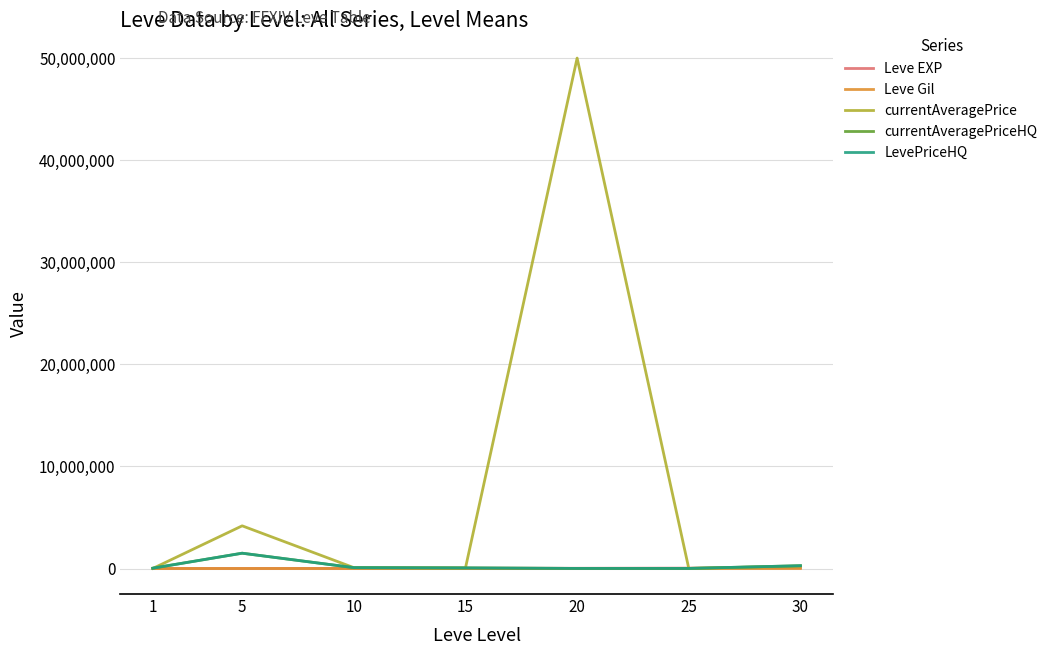

Which series has the widest spread of values?

currentAveragePrice